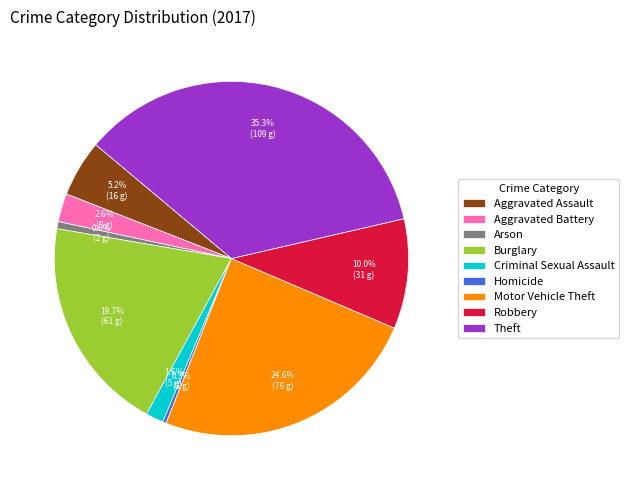

Which slice is the largest?

Theft